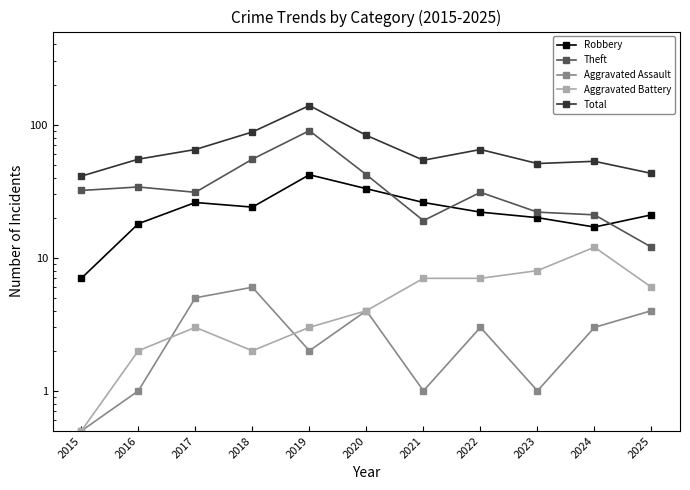

What is the value of the Aggravated Assault point at the 9th from the left?

1.0